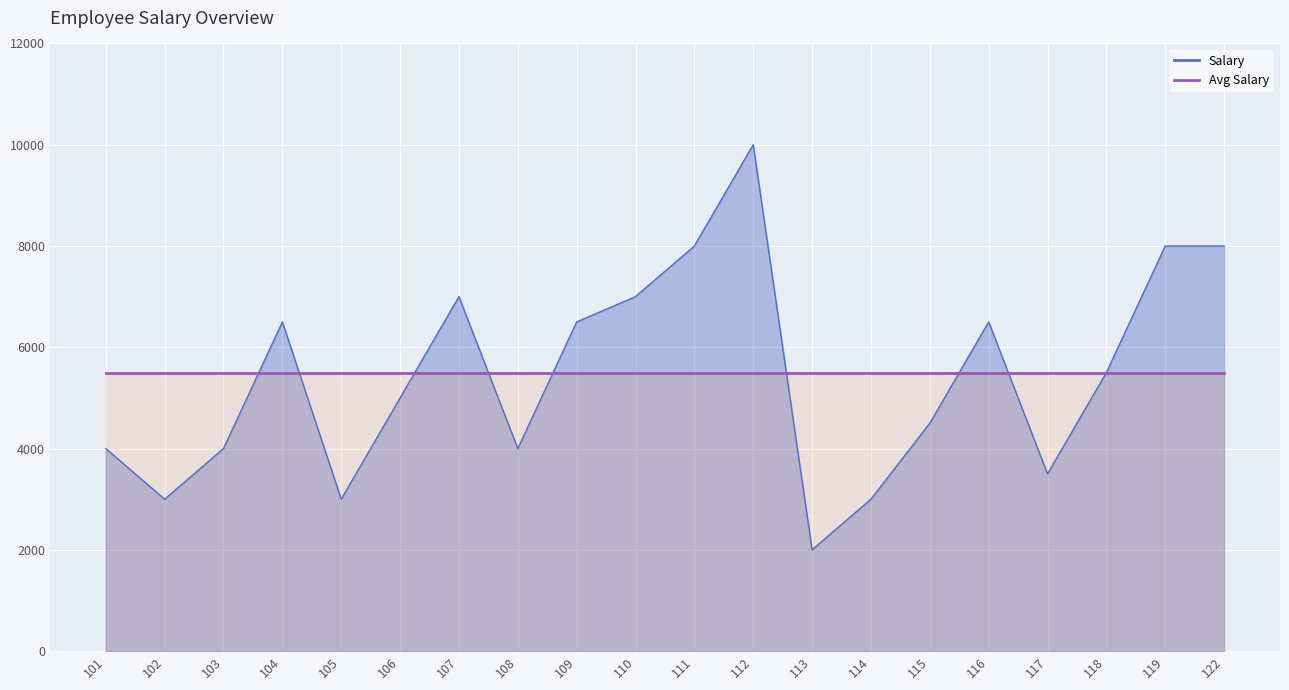

What is the difference between the maximum and minimum values?

8000